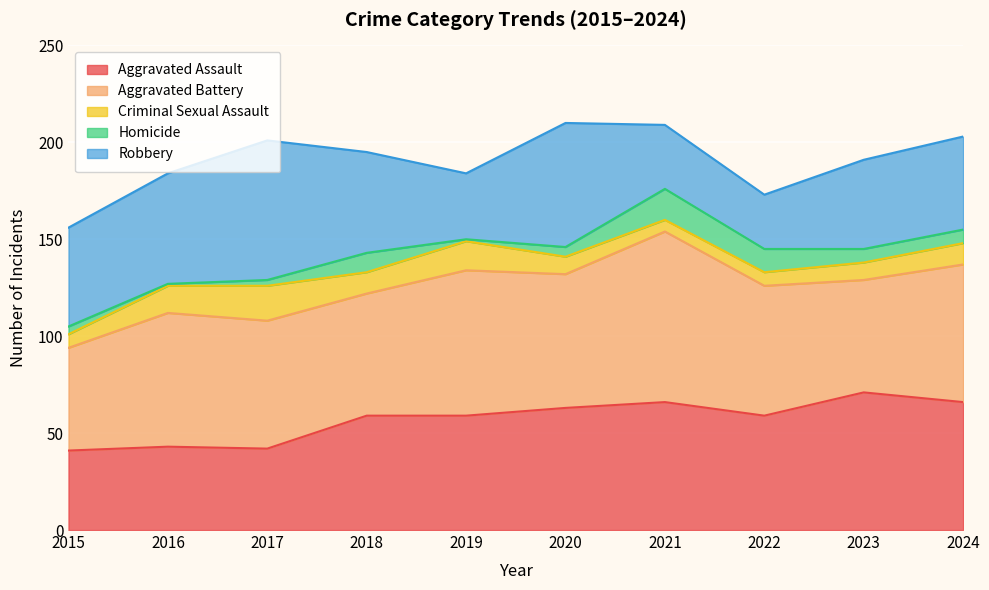

What is the difference between the maximum and minimum values in the Homicide series?

15